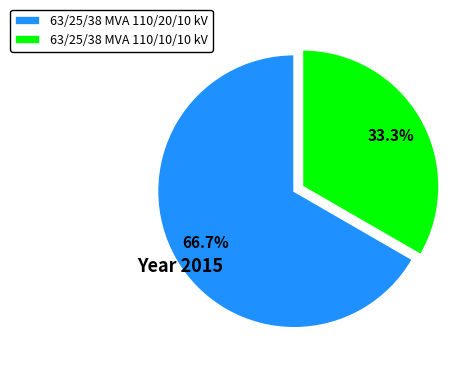

Count the number of slices in the pie.

2